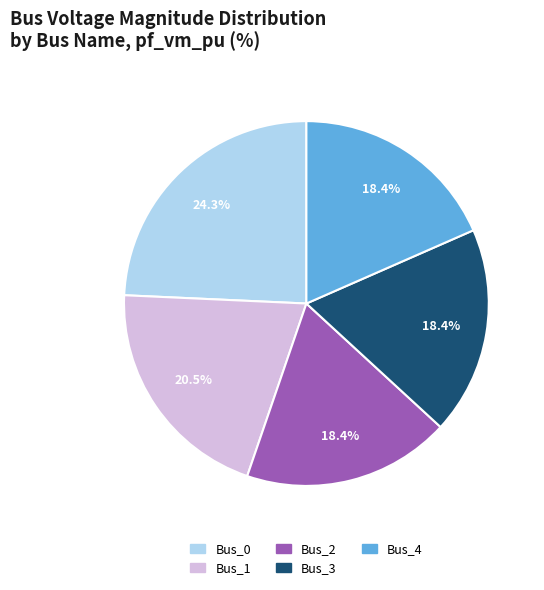

What percentage is the Bus_4 slice, to the nearest percent?

18%